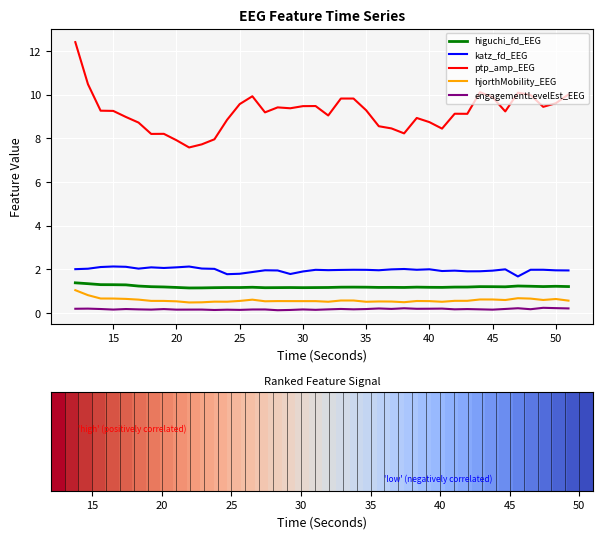

True or false: engagementLevelEst_EEG has more than 1 interior local peaks.

True